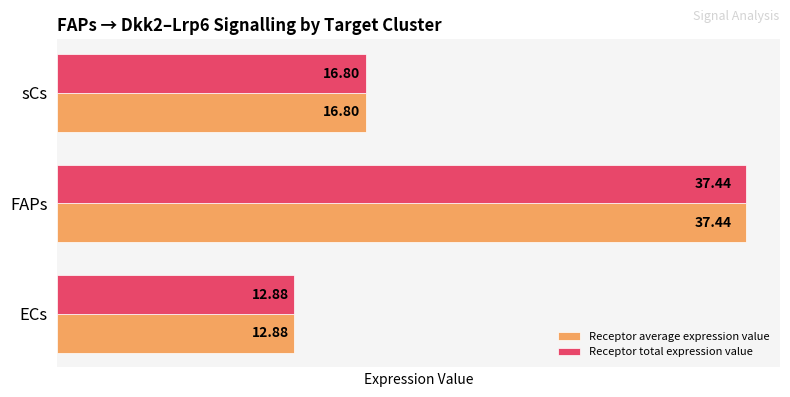

At which category does the chart reach its minimum across all series?

ECs